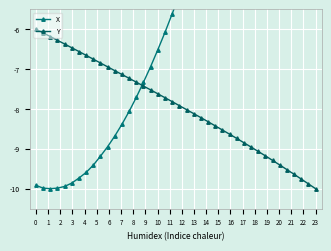

After their last crossing, which series has the higher values: Y or X?

X